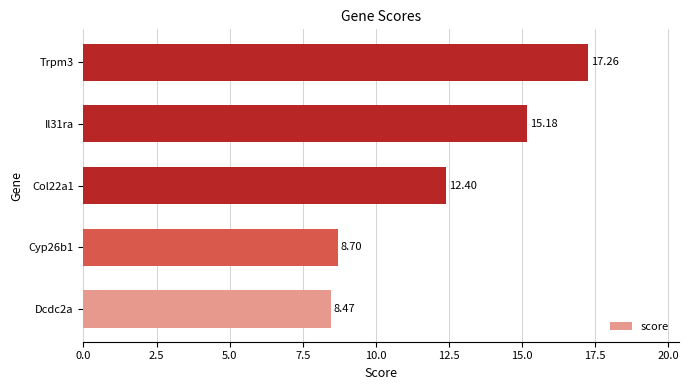

What is the difference between the values at Col22a1 and Il31ra?

2.8